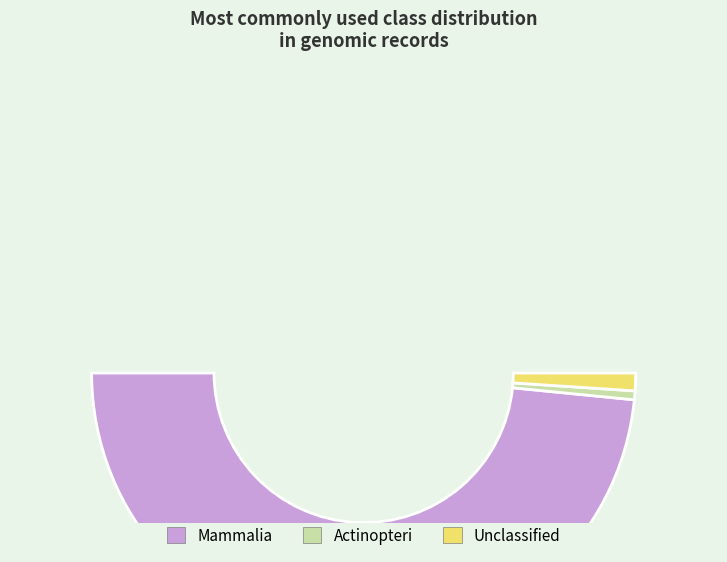

Which has a higher value, Actinopteri or Mammalia?

Mammalia